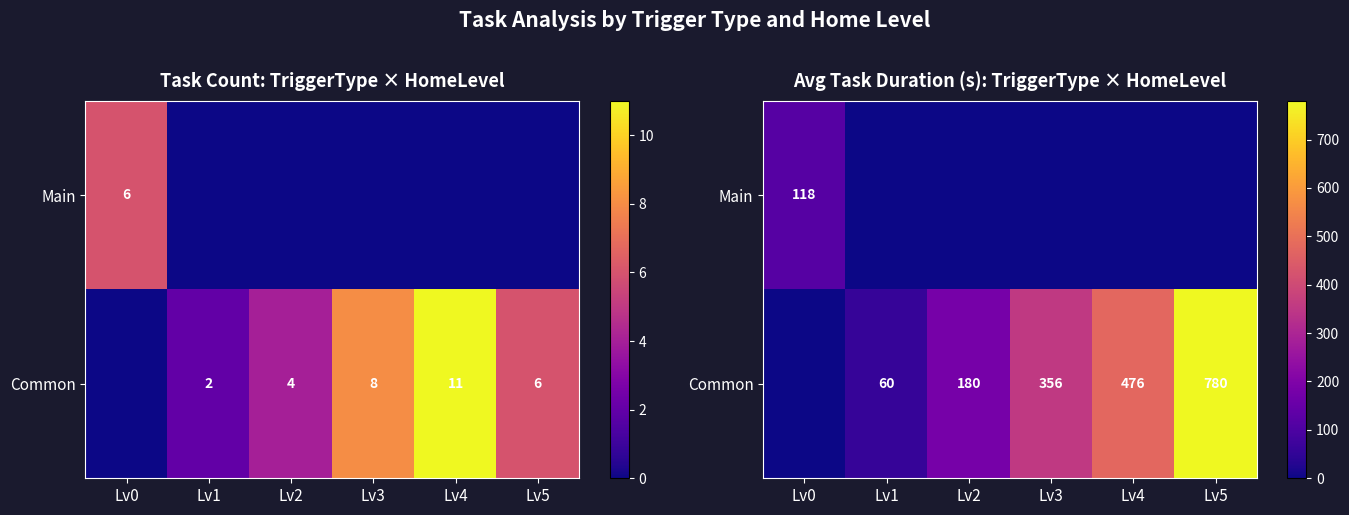

What is the greatest value displayed?

780